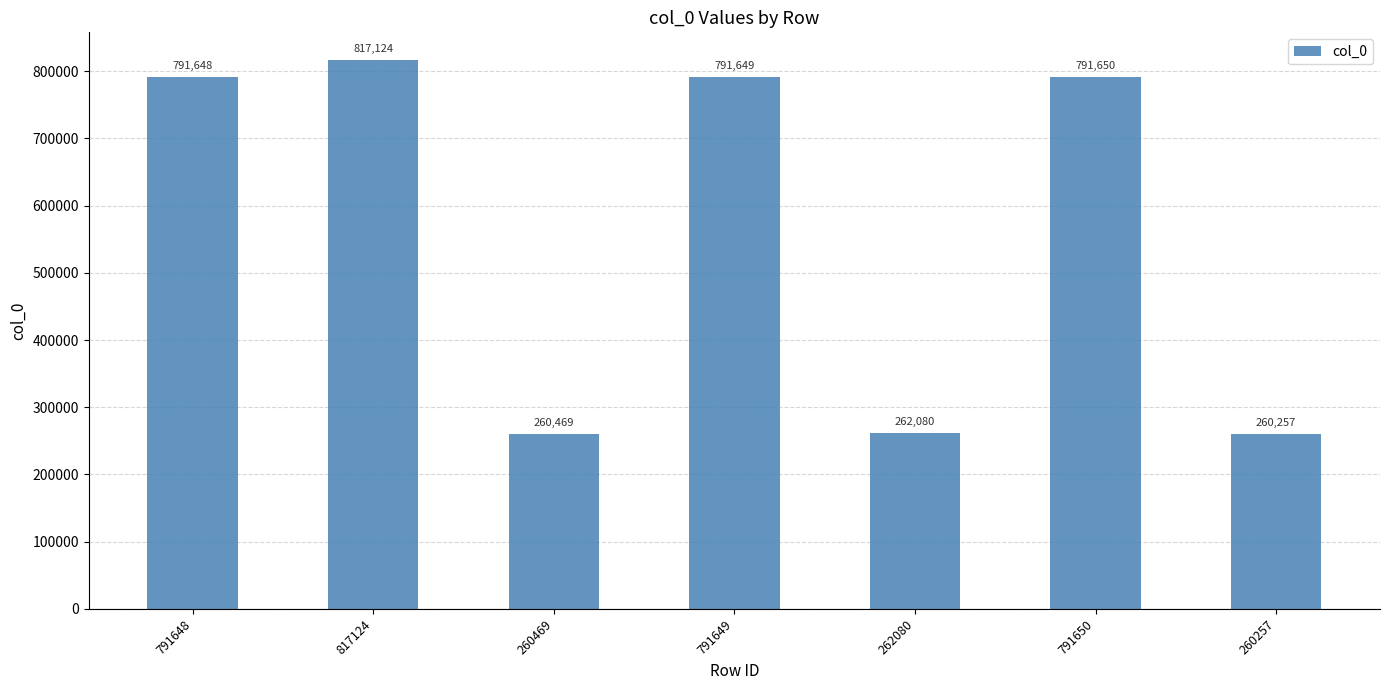

How many data points does each series have?

7